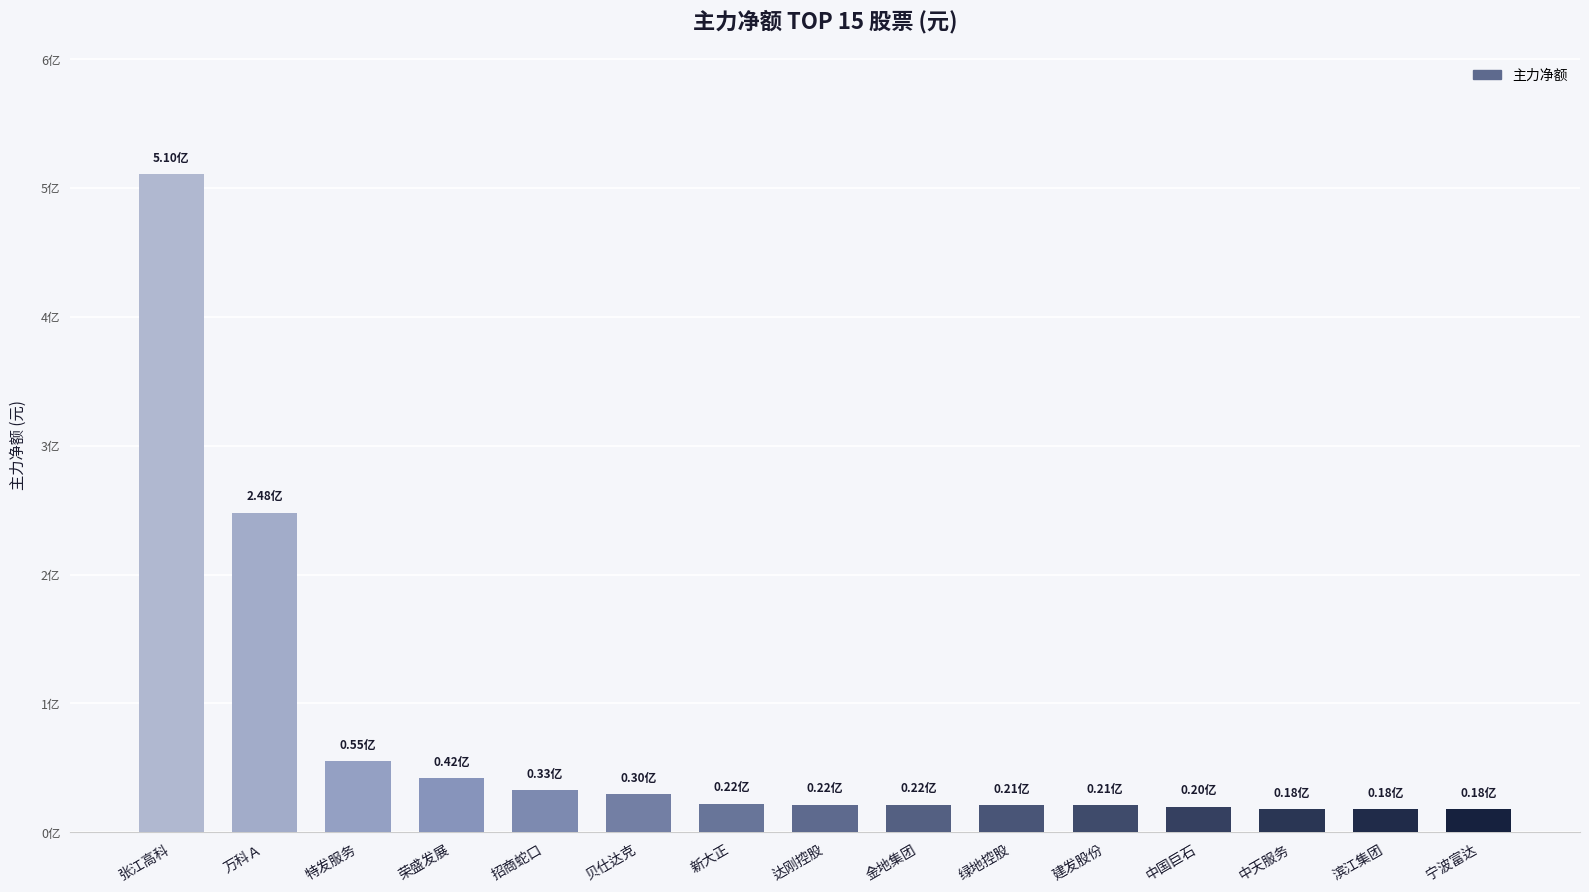

Approximately how many times larger is the value at 建发股份 compared to 特发服务?

0.4